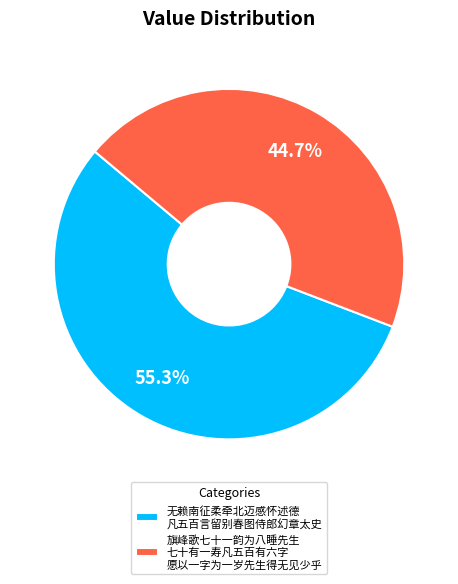

Which has a higher value, 旗峰歌七十一韵为八睡先生 七十有一寿凡五百有六字 愿以一字为一岁先生得无见少乎 or 无赖南征柔牵北迈感怀述德 凡五百言留别春图侍郎幻章太史?

无赖南征柔牵北迈感怀述德 凡五百言留别春图侍郎幻章太史